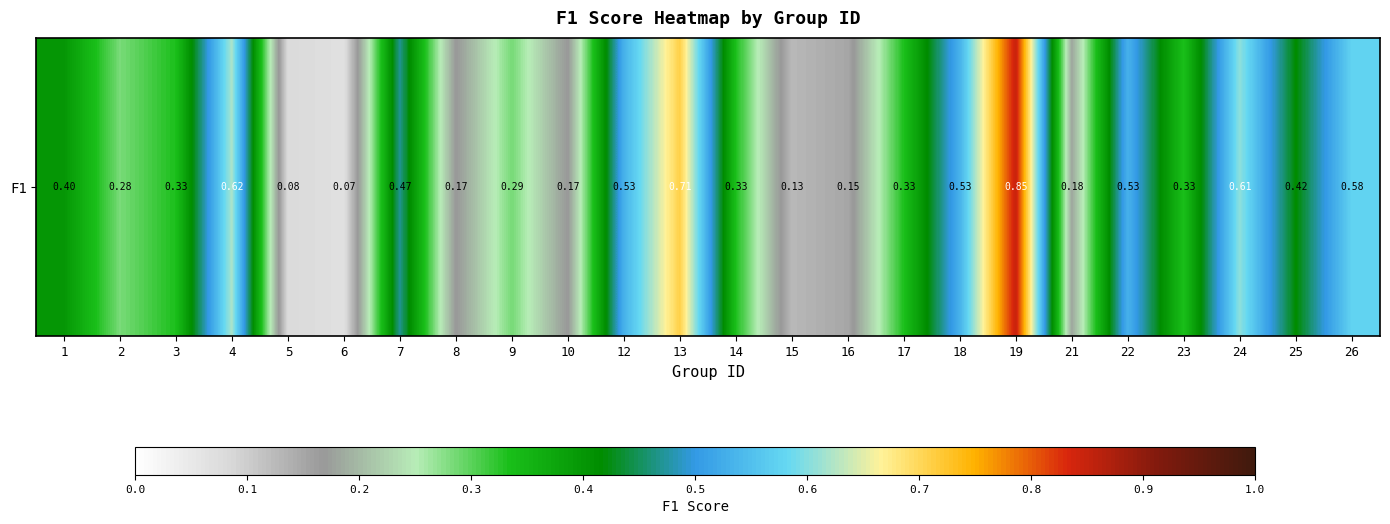

What is the average value?

0.4